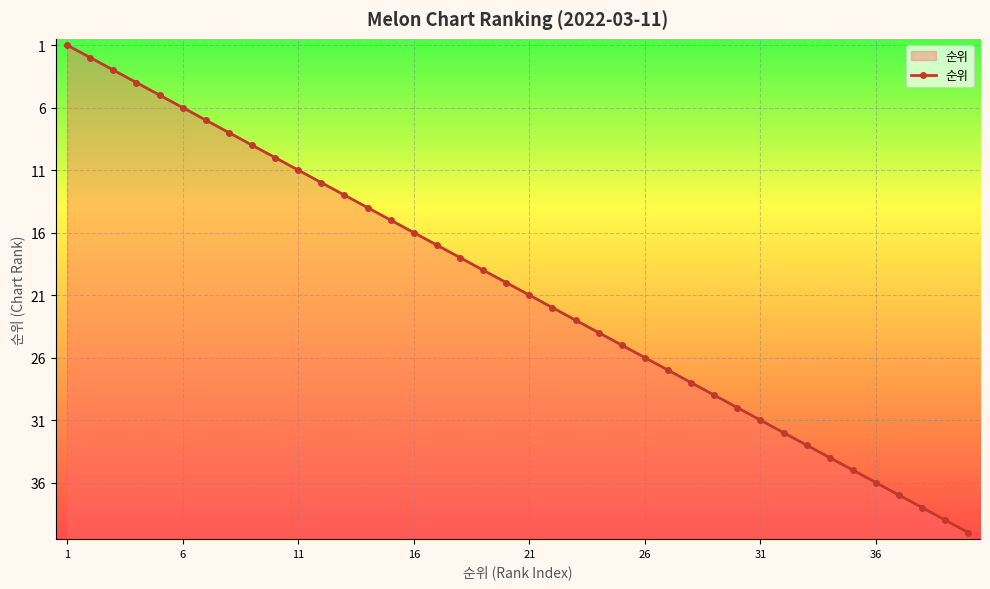

How many series are shown in this chart?

1